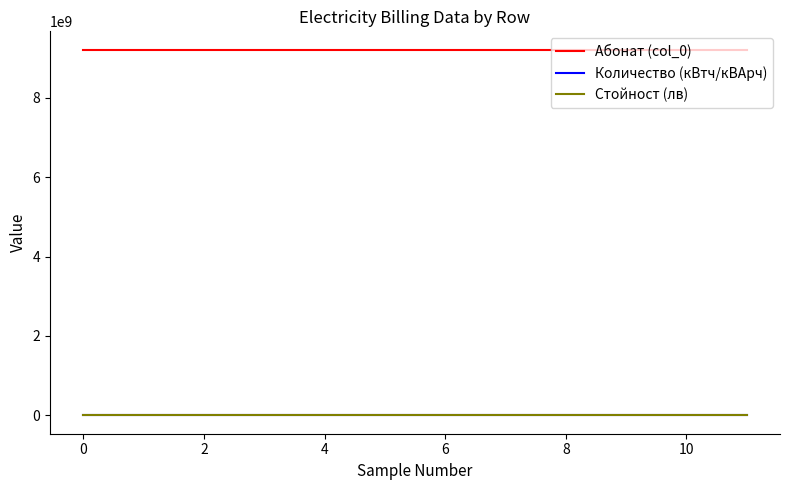

What is the minimum value for Абонат (col_0)?

9210516016.0